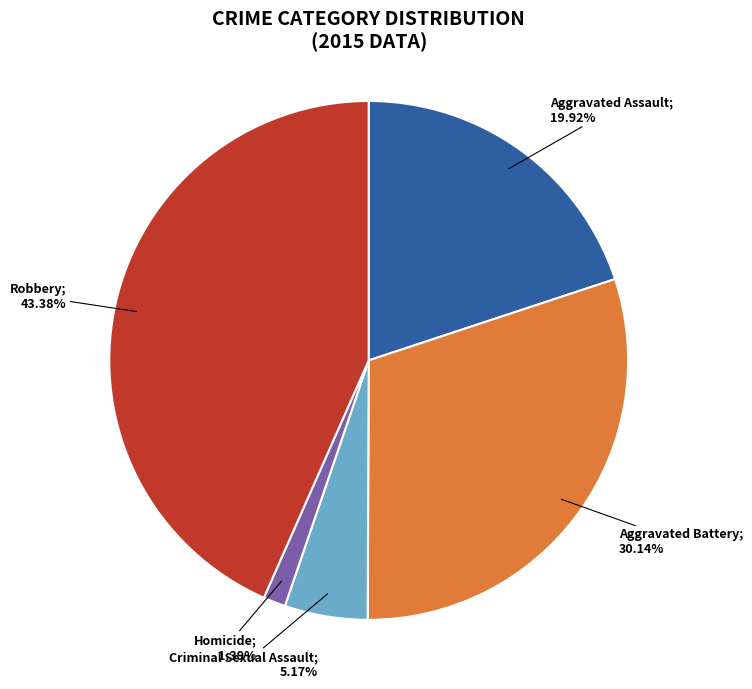

Does any single category account for the majority?

No